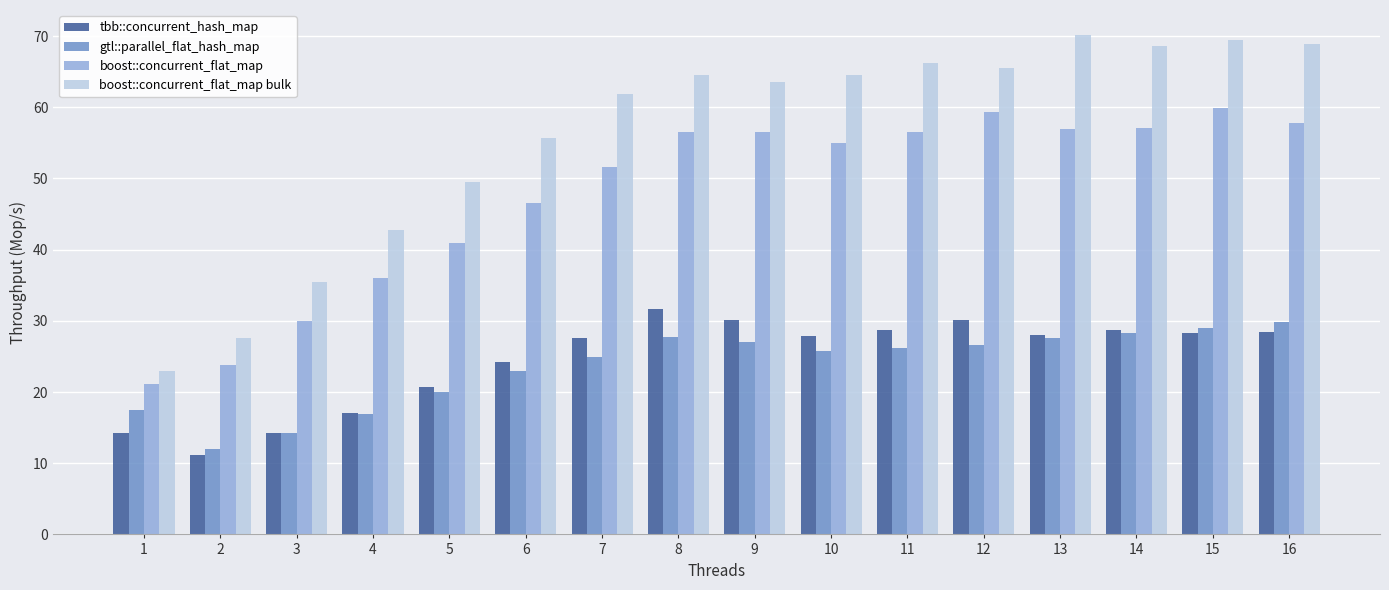

Which series has the largest total across all categories?

boost::concurrent_flat_map bulk